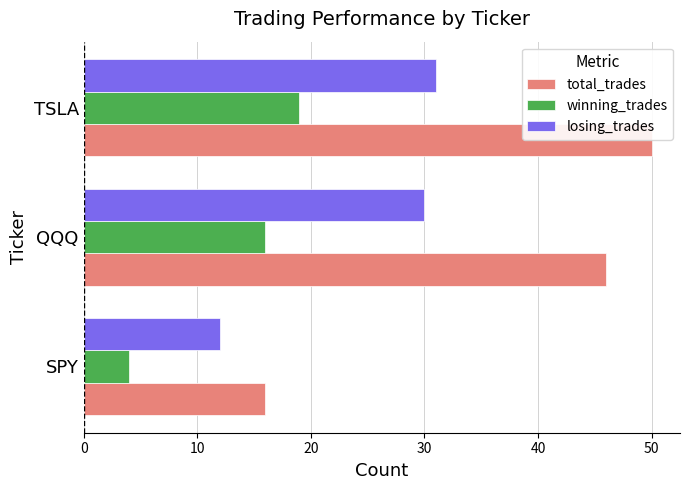

Which series changed the most between QQQ and TSLA?

total_trades